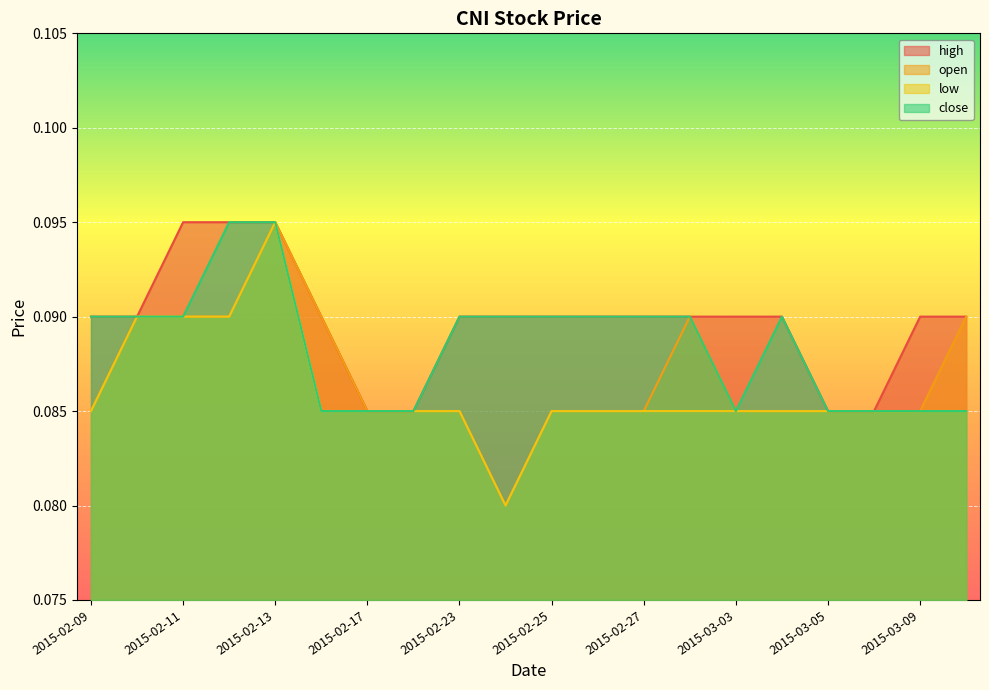

The value of close at 2015-02-24 is 0.0. True or false?

False